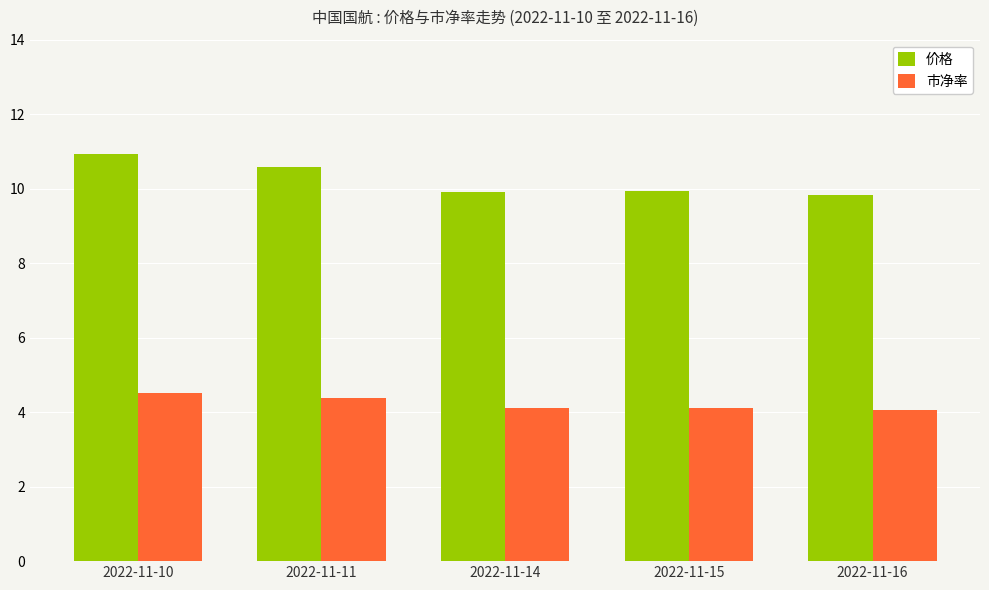

What is the difference between the second highest and minimum values in the 市净率 series?

0.3